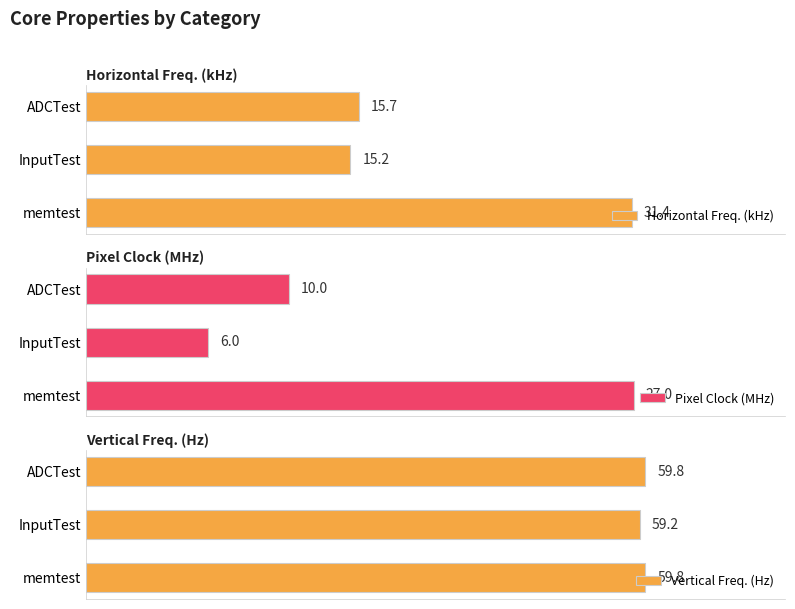

Count the number of categories in the chart.

3